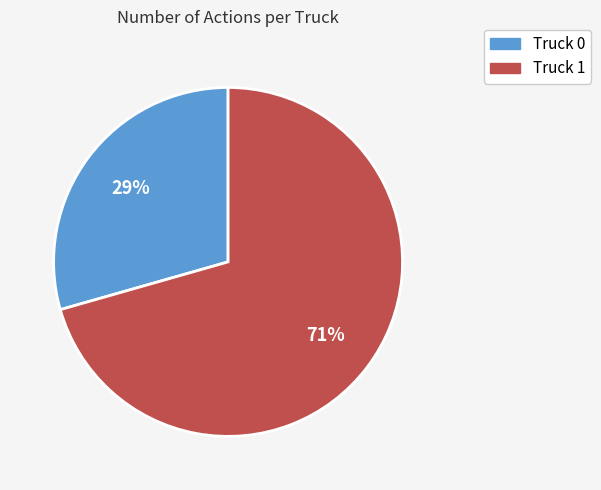

How many slices are in this pie chart?

2